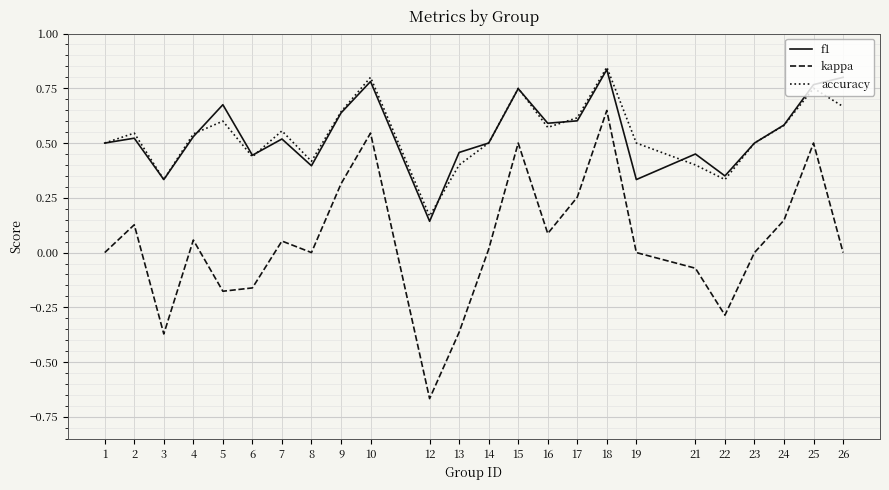

True or false: kappa and accuracy intersect in this chart.

False